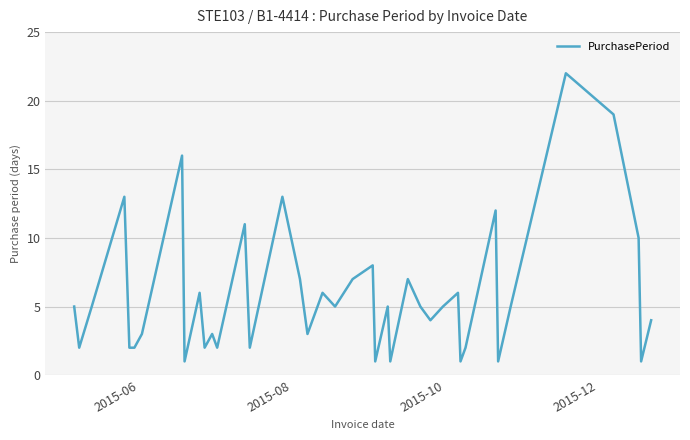

How many lines are shown in the chart?

1